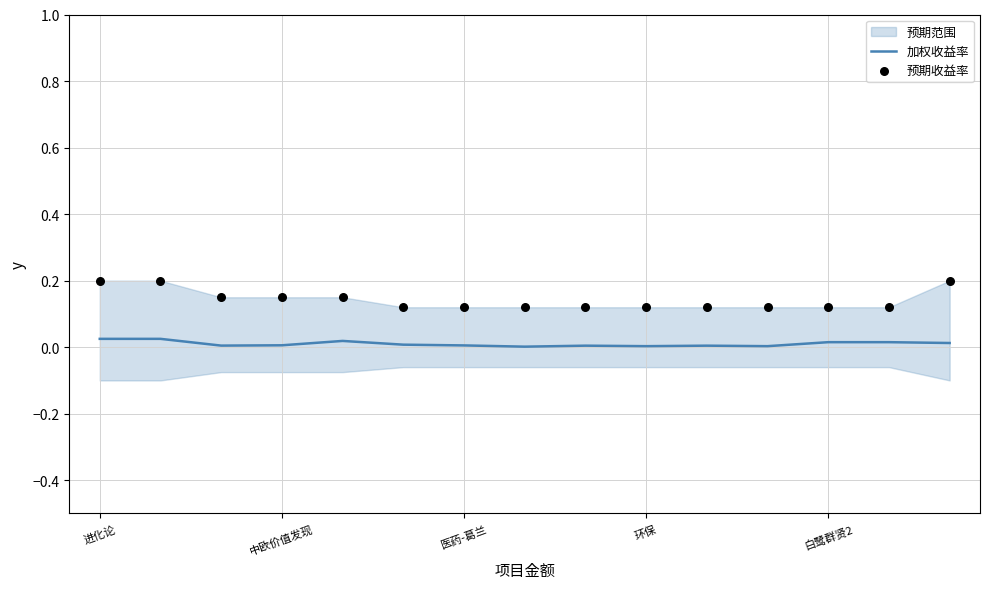

Which series has the largest total across all categories?

预期收益率